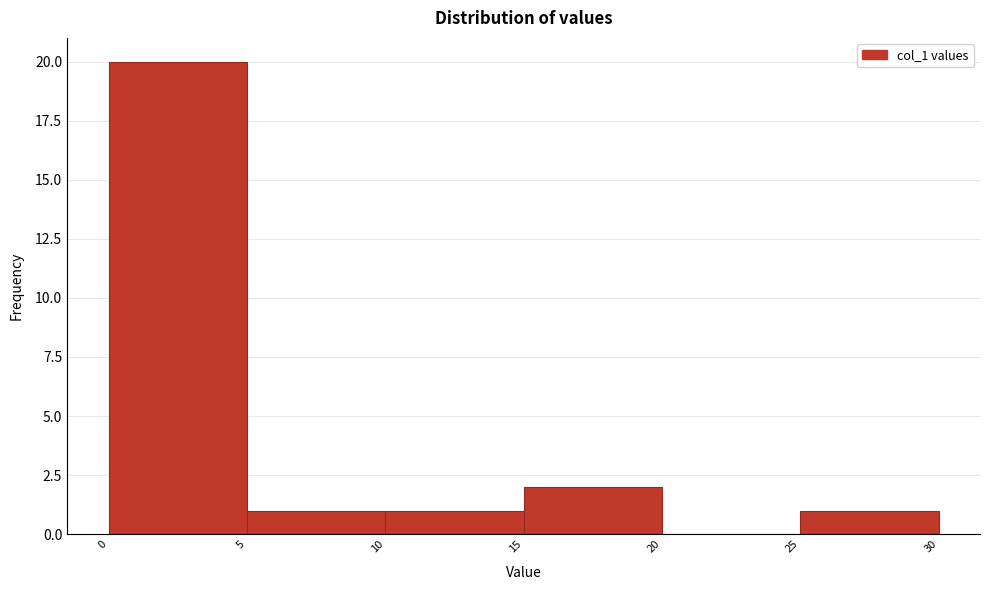

Reading left to right, list every bar in this chart as the range it spans on the x-axis followed by its height. The values are not printed on the chart, so give them approximately, as read against the axis.

0 to 5: 20
5 to 10: 1
10 to 15: 1
15 to 20: 2
20 to 25: 0
25 to 30: 1